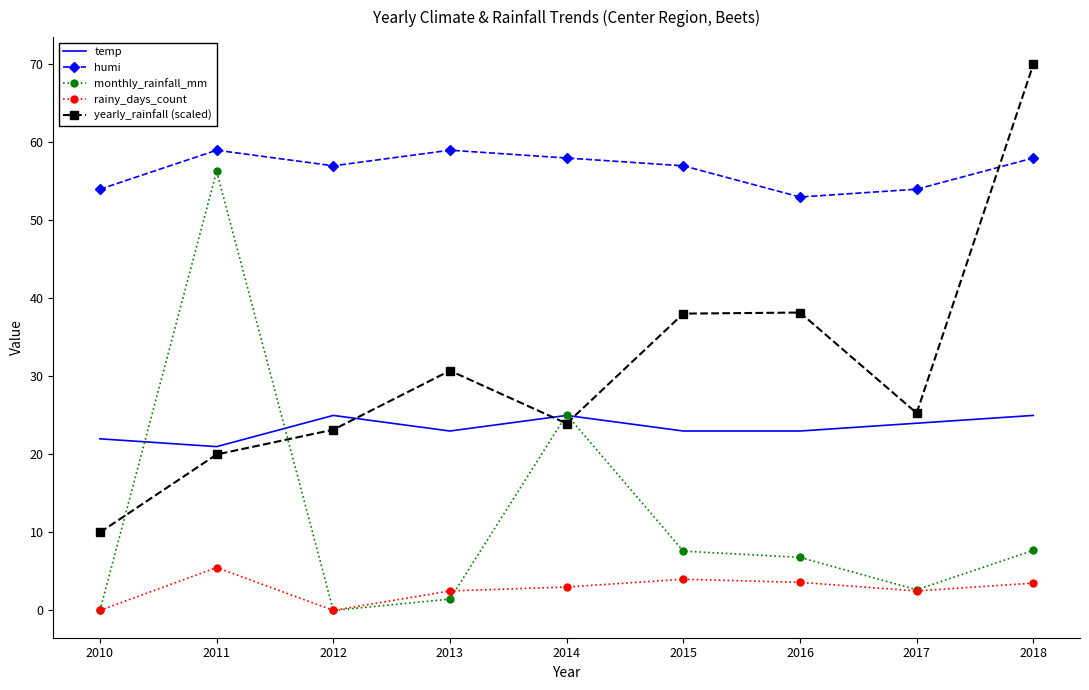

After their last crossing, which series has the higher values: temp or monthly_rainfall_mm?

temp